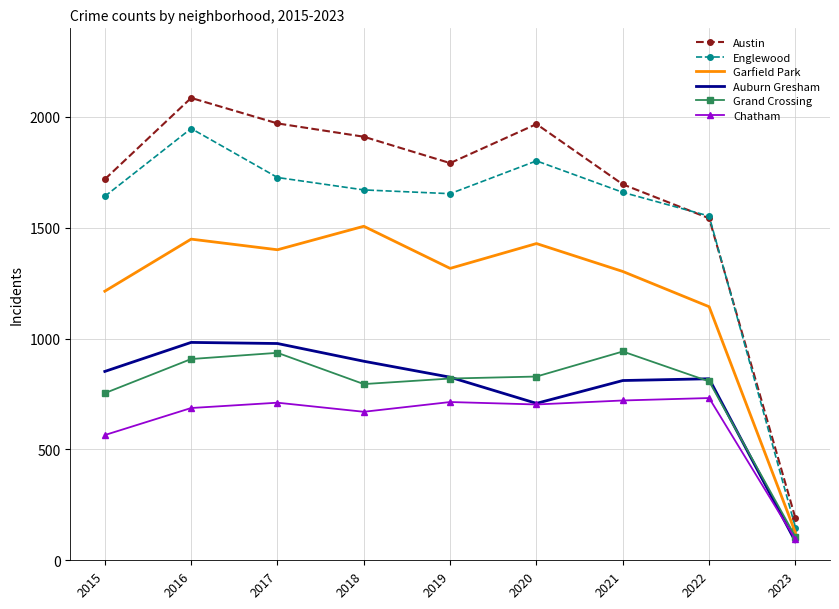

Which series has the largest total across all categories?

Austin